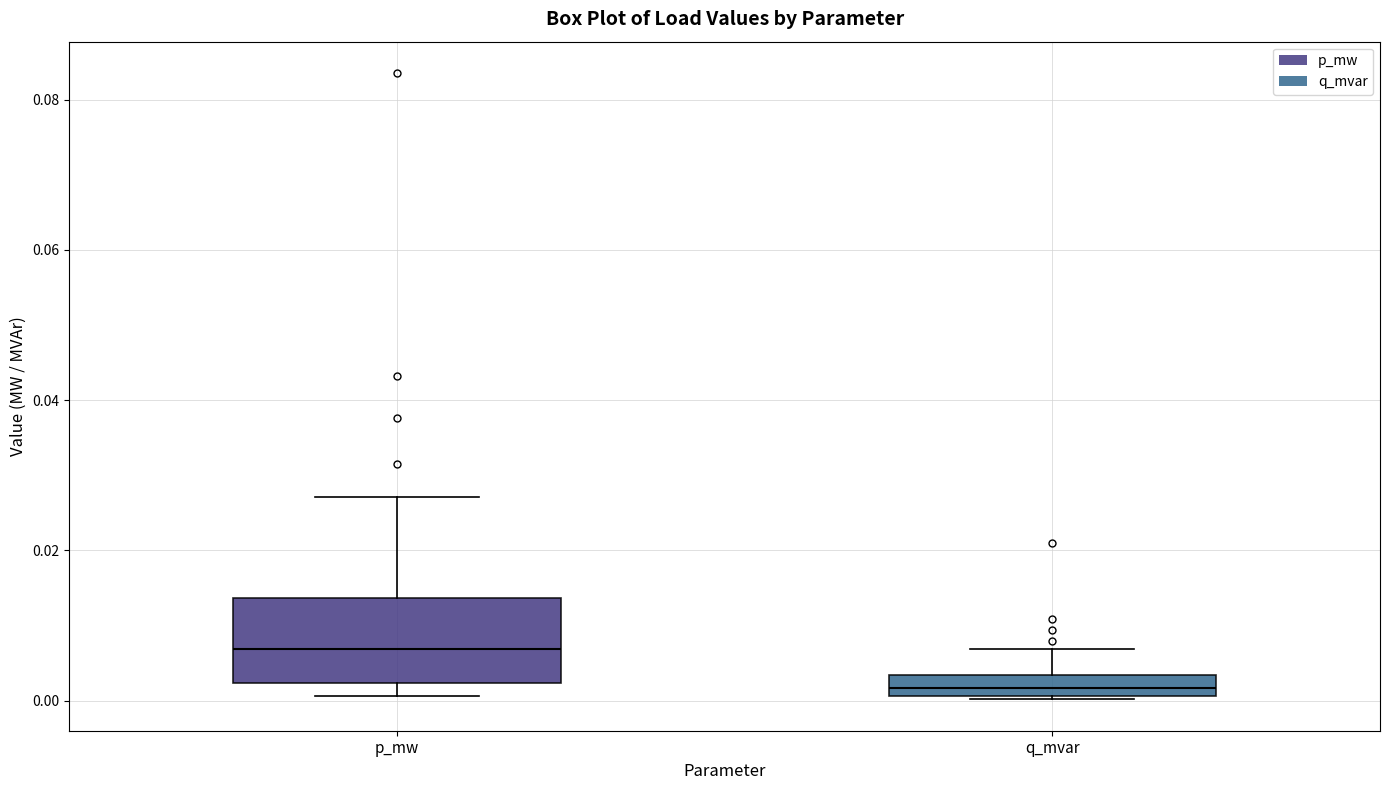

Which box is the tallest, from its lower edge to its upper edge?

p_mw